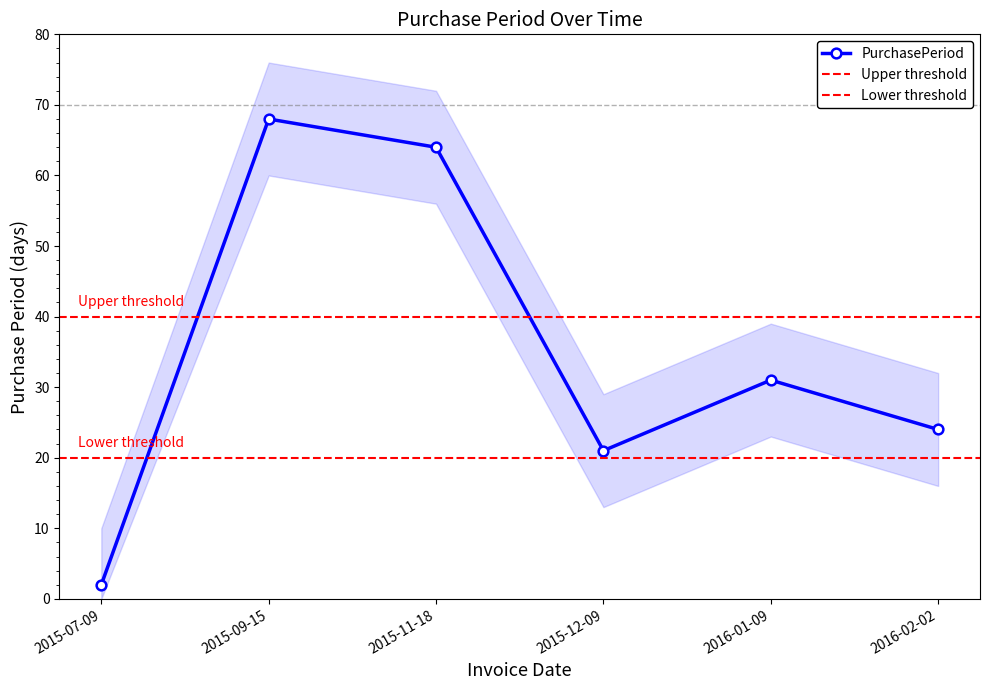

True or false: the data has more than 2 interior local peaks.

False